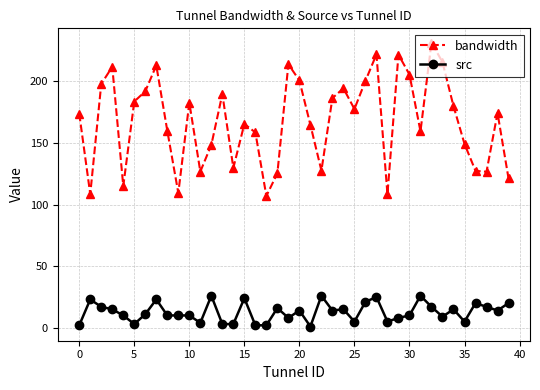

True or false: src and bandwidth cross at least once.

False